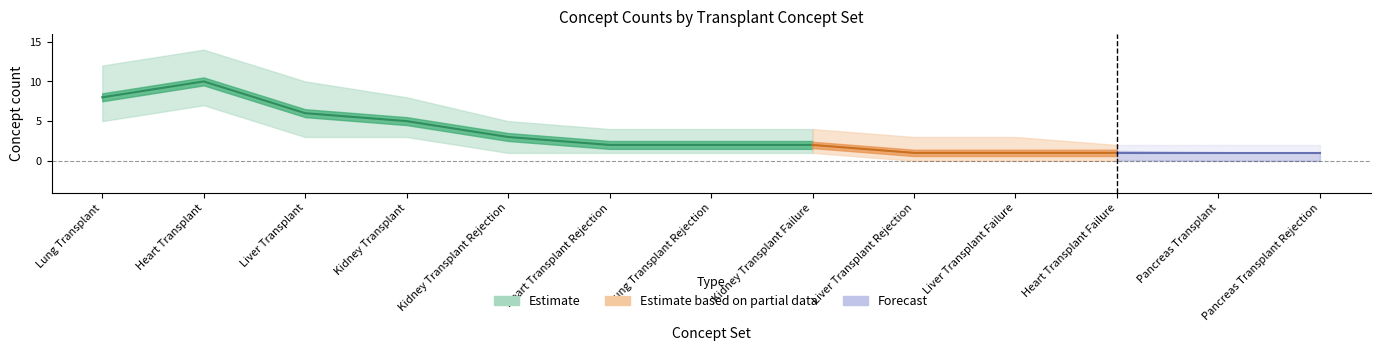

At which label is avg_version closest to 2?

[N3C] Kidney Transplant Failure